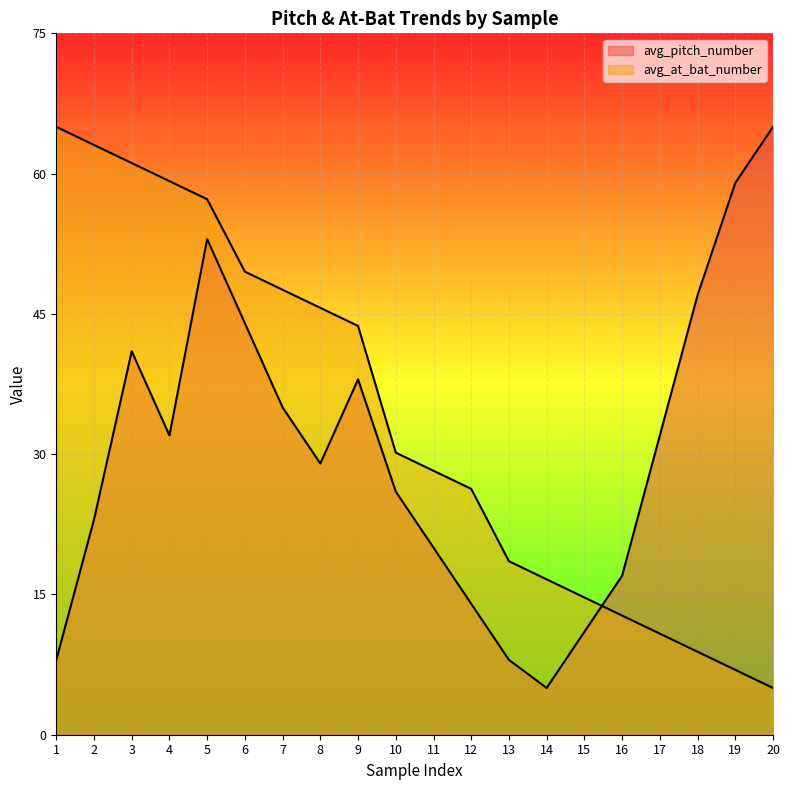

Between 5 and 19, which series saw the biggest shift?

avg_at_bat_number